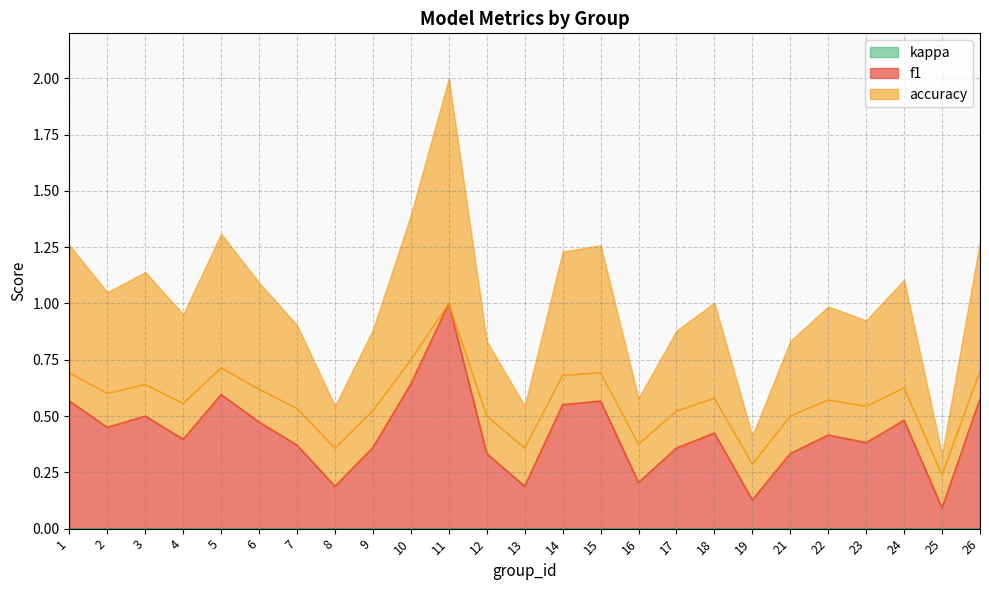

What is the difference between the maximum and minimum values in the f1 series?

0.9